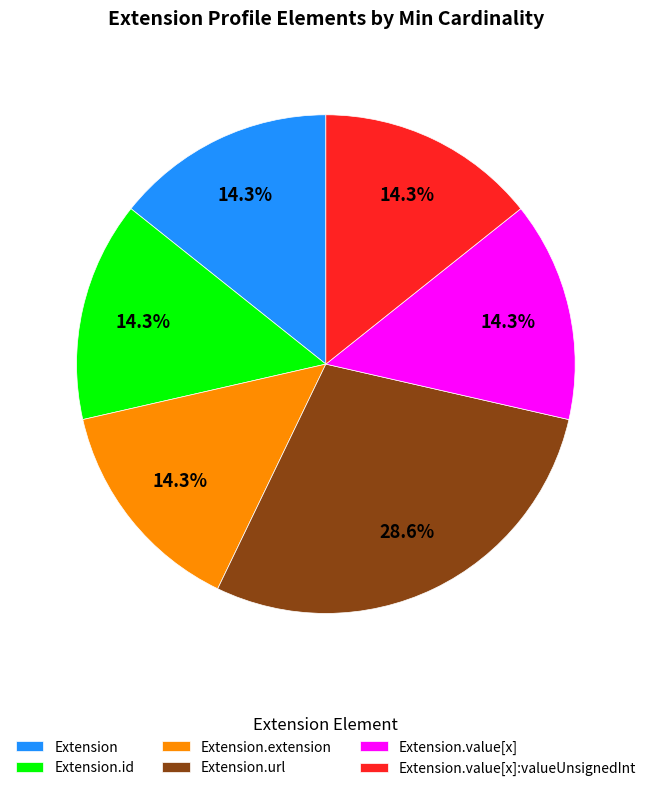

Is the sum of Extension.url and Extension.value[x] greater than half?

No